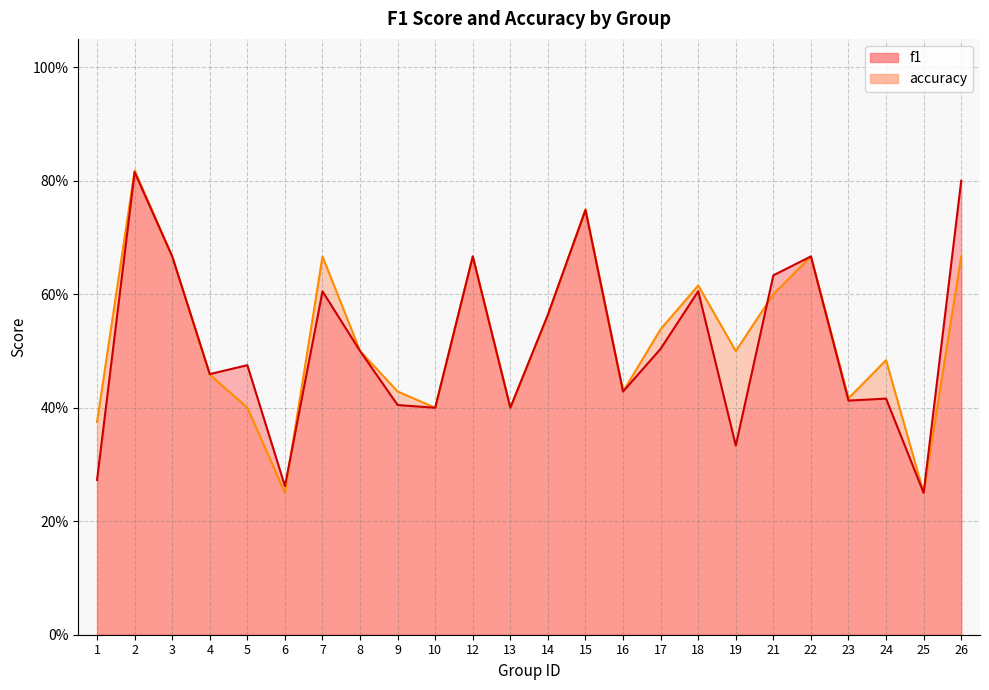

What is the smallest value displayed?

0.2